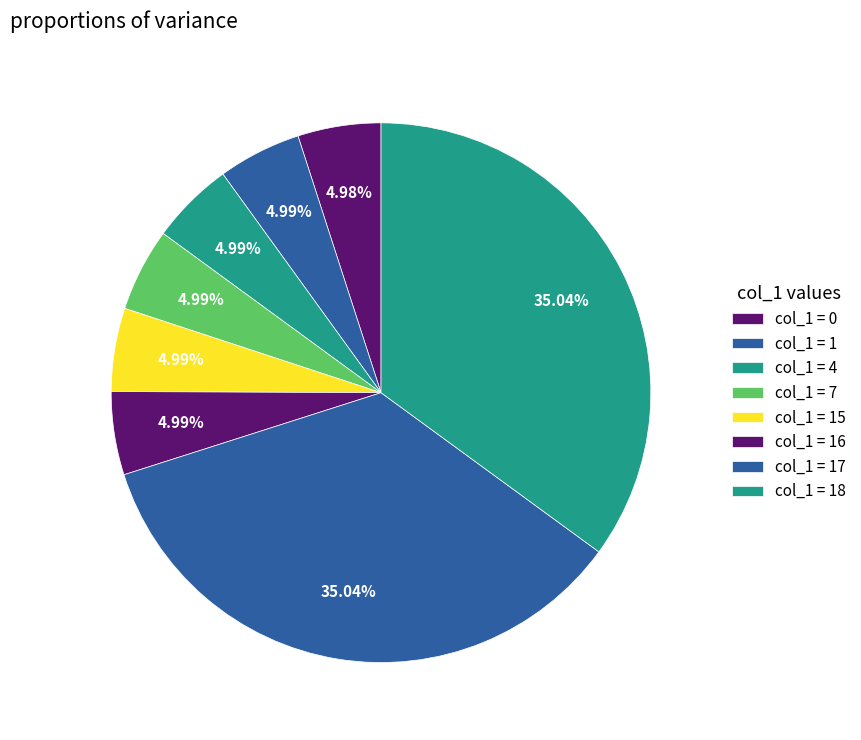

How many segments does this pie chart have?

8